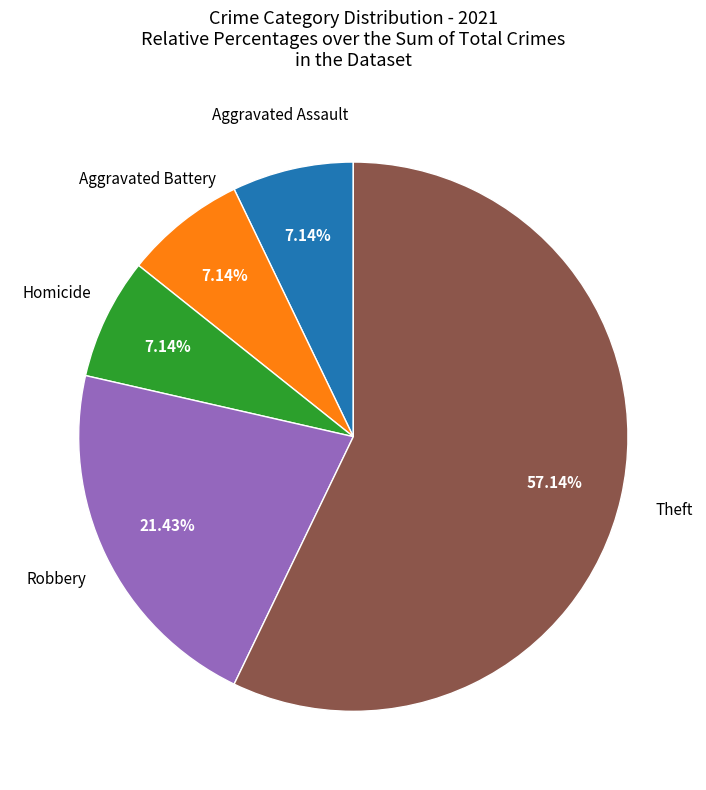

Which category has the biggest portion of the pie?

Theft